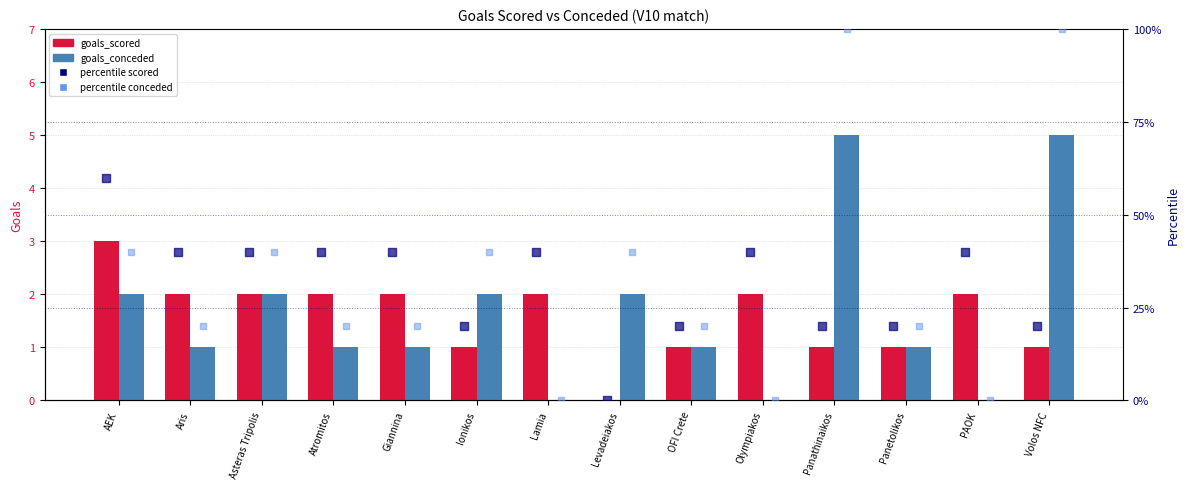

Which series has the largest total across all categories?

percentile conceded